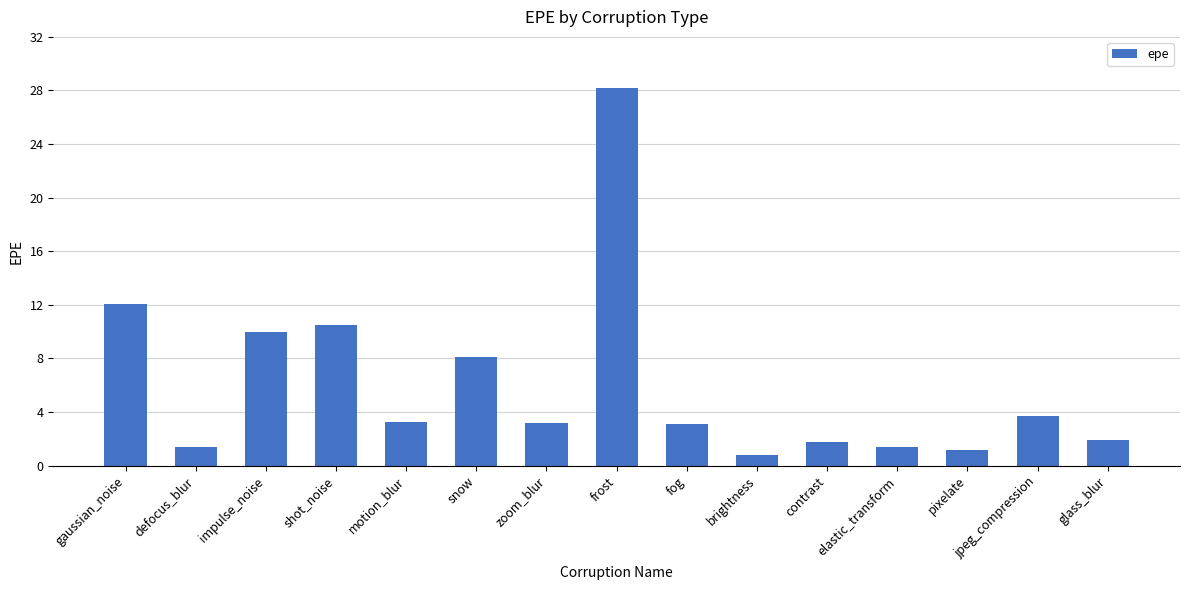

Approximately how many times larger is the value at contrast compared to impulse_noise?

0.2